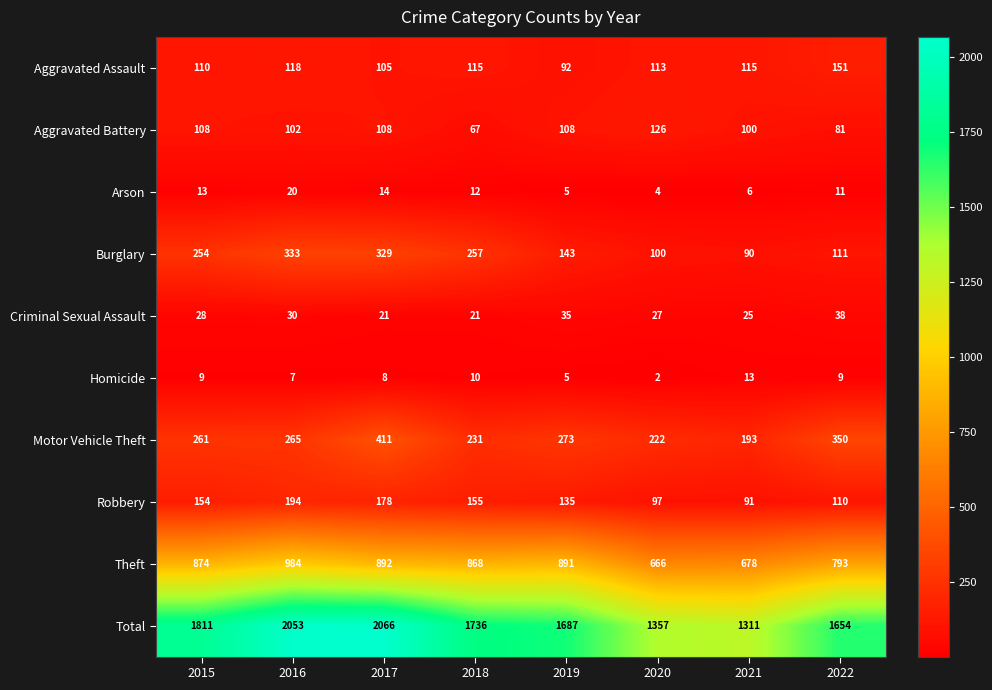

Is it true that Aggravated Assault equals 118 at 2016?

True